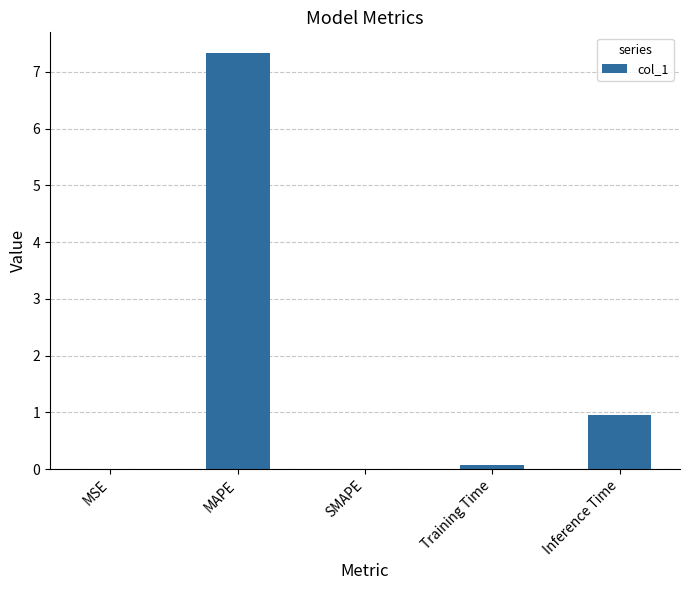

Where is the data nearest to the value 3?

Inference Time